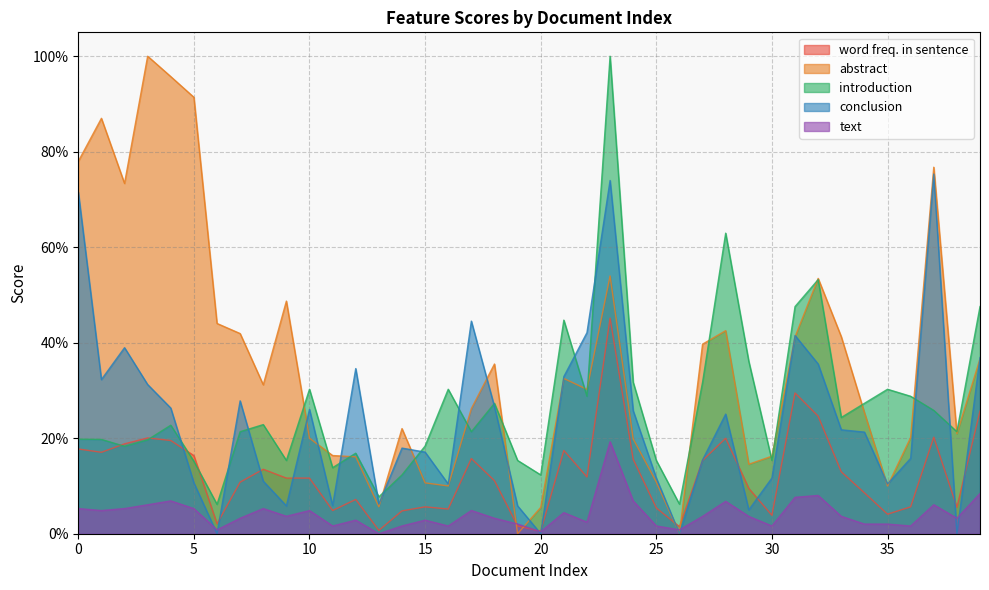

Reading left to right, transcribe all the data shown in this chart.

word freq. in sentence: 0=0.2	1=0.2	2=0.2	3=0.2	4=0.2	5=0.2	6=0.0	7=0.1	8=0.1	9=0.1	10=0.1	11=0.0	12=0.1	13=0.0	14=0.0	15=0.1	16=0.1	17=0.2	18=0.1	19=0.0	20=0.0	21=0.2	22=0.1	23=0.5	24=0.2	25=0.1	26=0.0	27=0.2	28=0.2	29=0.1	30=0.0	31=0.3	32=0.2	33=0.1	34=0.1	35=0.0	36=0.1	37=0.2	38=0.1	39=0.3
abstract: 0=0.8	1=0.9	2=0.7	3=1.0	4=1.0	5=0.9	6=0.4	7=0.4	8=0.3	9=0.5	10=0.2	11=0.2	12=0.2	13=0.1	14=0.2	15=0.1	16=0.1	17=0.3	18=0.4	19=0.0	20=0.1	21=0.3	22=0.3	23=0.5	24=0.2	25=0.1	26=0.0	27=0.4	28=0.4	29=0.1	30=0.2	31=0.4	32=0.5	33=0.4	34=0.3	35=0.1	36=0.2	37=0.8	38=0.2	39=0.4
introduction: 0=0.2	1=0.2	2=0.2	3=0.2	4=0.2	5=0.2	6=0.1	7=0.2	8=0.2	9=0.2	10=0.3	11=0.1	12=0.2	13=0.1	14=0.1	15=0.2	16=0.3	17=0.2	18=0.3	19=0.2	20=0.1	21=0.4	22=0.3	23=1.0	24=0.3	25=0.2	26=0.1	27=0.3	28=0.6	29=0.4	30=0.2	31=0.5	32=0.5	33=0.2	34=0.3	35=0.3	36=0.3	37=0.3	38=0.2	39=0.5
conclusion: 0=0.7	1=0.3	2=0.4	3=0.3	4=0.3	5=0.1	6=0.0	7=0.3	8=0.1	9=0.1	10=0.3	11=0.1	12=0.3	13=0.1	14=0.2	15=0.2	16=0.1	17=0.4	18=0.3	19=0.1	20=0.0	21=0.3	22=0.4	23=0.7	24=0.3	25=0.1	26=0.0	27=0.2	28=0.3	29=0.0	30=0.1	31=0.4	32=0.4	33=0.2	34=0.2	35=0.1	36=0.2	37=0.8	38=0.0	39=0.4
text: 0=0.1	1=0.0	2=0.1	3=0.1	4=0.1	5=0.1	6=0.0	7=0.0	8=0.1	9=0.0	10=0.0	11=0.0	12=0.0	13=0.0	14=0.0	15=0.0	16=0.0	17=0.0	18=0.0	19=0.0	20=0.0	21=0.0	22=0.0	23=0.2	24=0.1	25=0.0	26=0.0	27=0.0	28=0.1	29=0.0	30=0.0	31=0.1	32=0.1	33=0.0	34=0.0	35=0.0	36=0.0	37=0.1	38=0.0	39=0.1